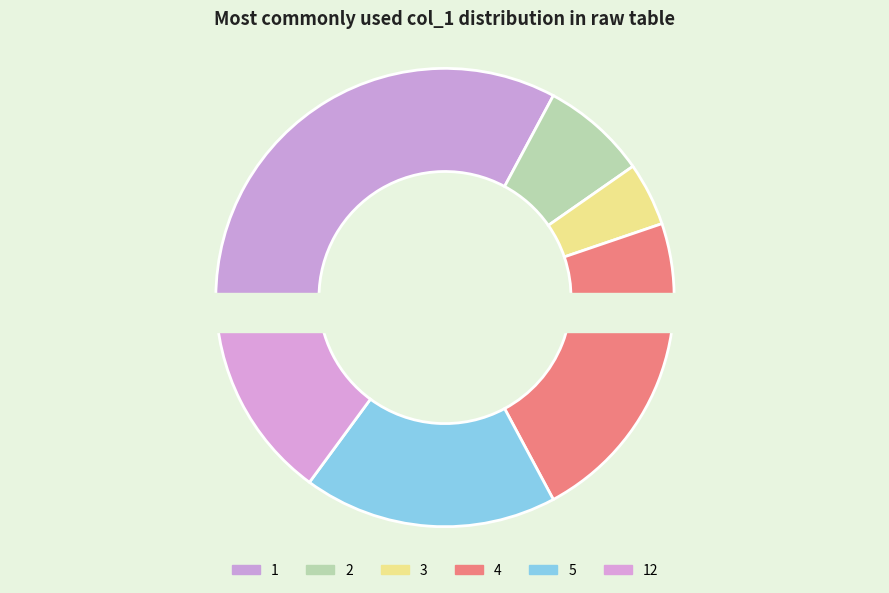

Which category has the smallest portion of the pie?

3